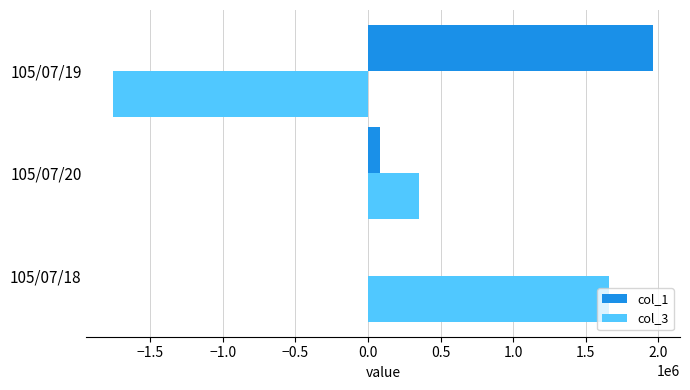

What is the highest value of the col_3 series?

1661000